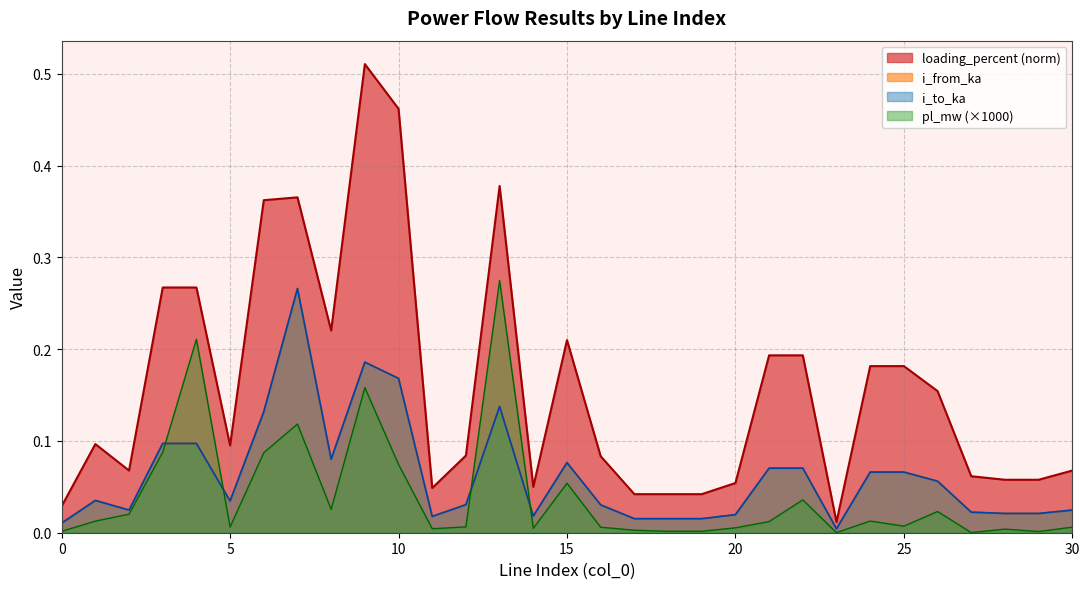

Which series changed the most between 2 and 7?

loading_percent